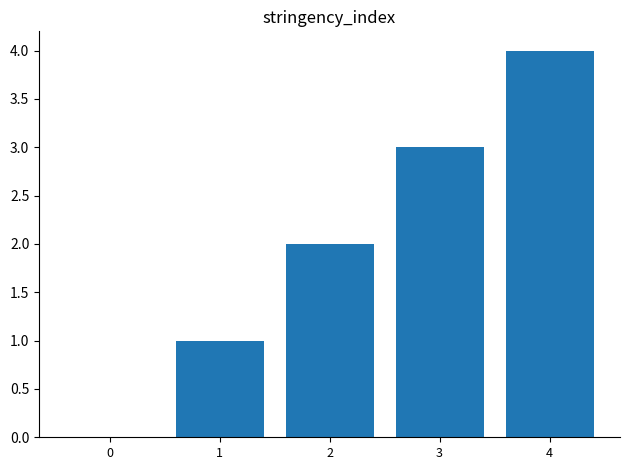

At which category does the chart reach its peak across all series?

4